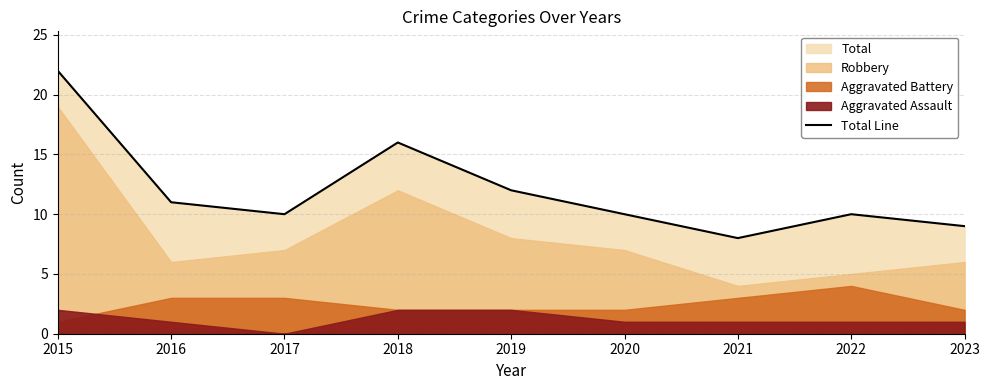

How many points are lower than both their immediate neighbors (excluding endpoints)?

2